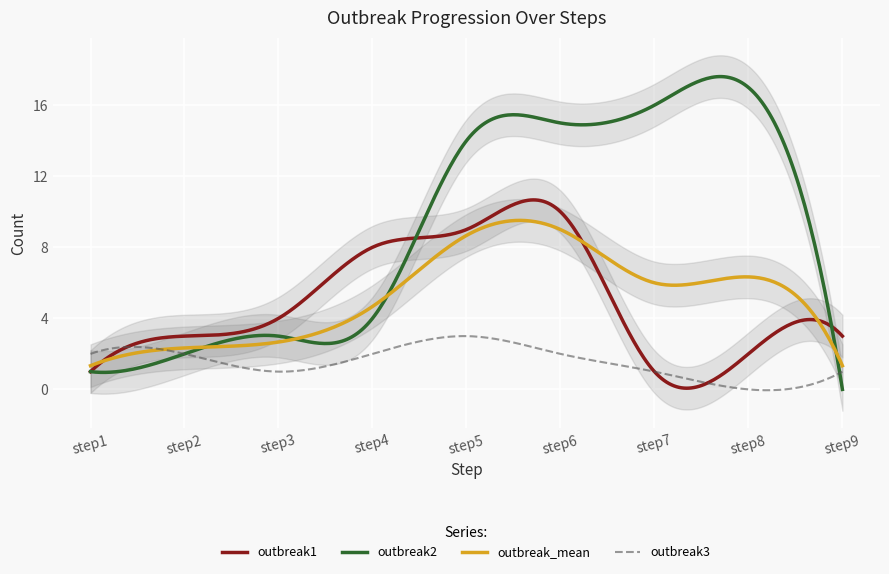

What is the average value of the outbreak2 series?

9.2